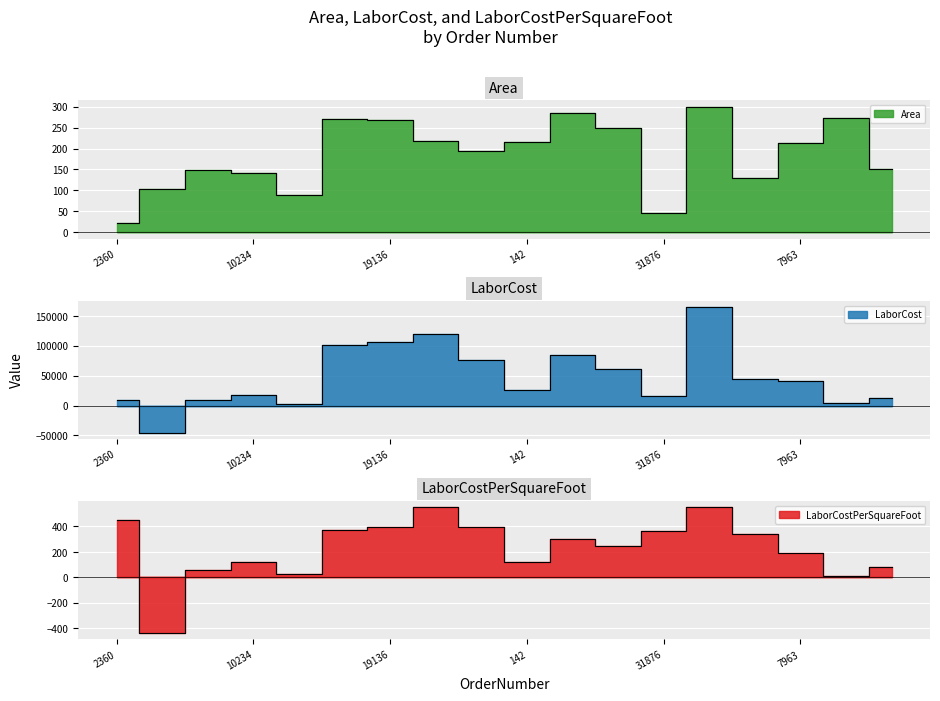

What is the total value across all series at 19634?

77028.6